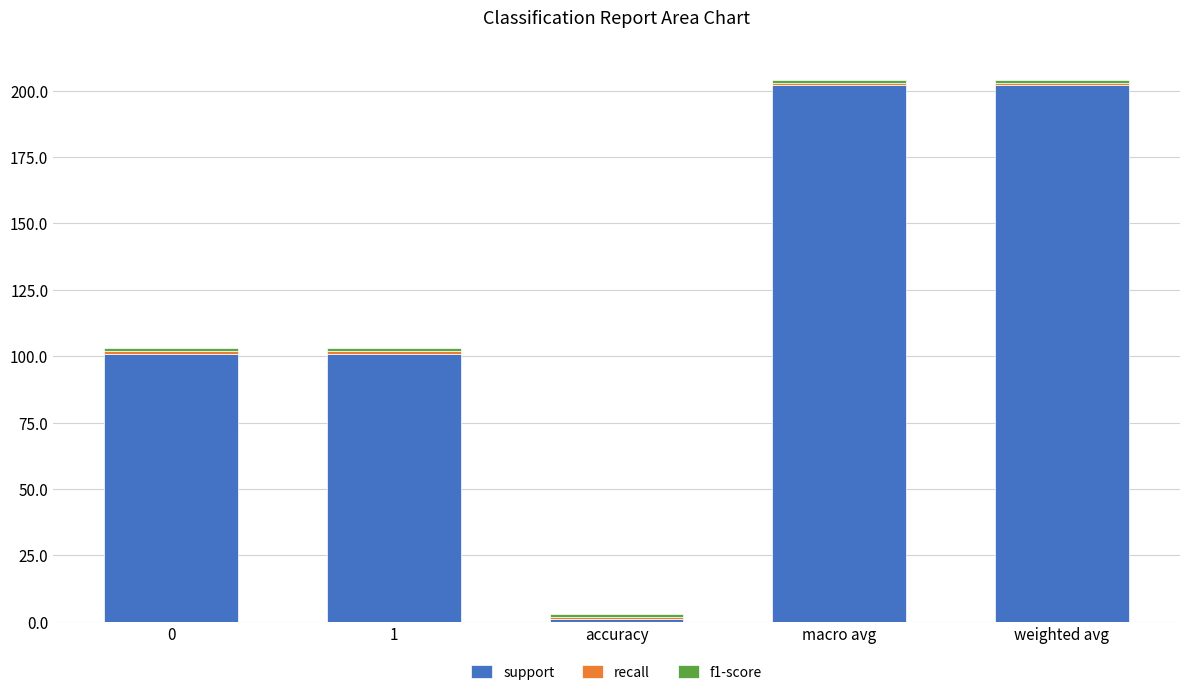

The value of support at 1 is 101. True or false?

True